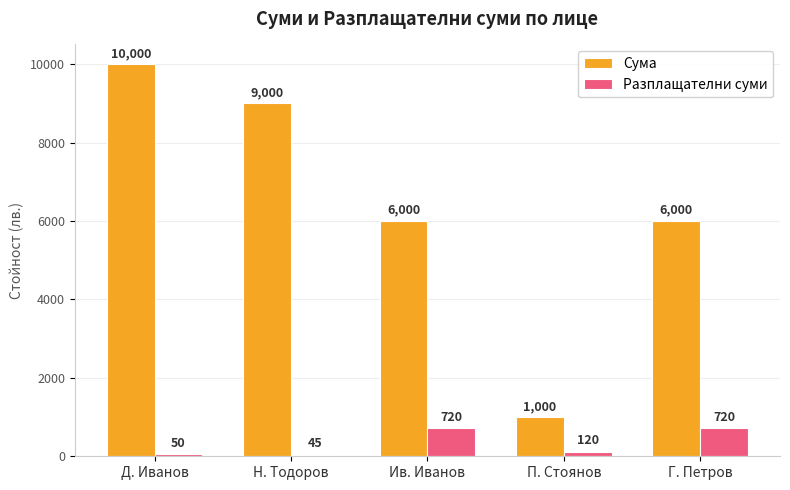

What is the difference between the Разплащателни суми values at Г. Петров and Н. Тодоров?

675